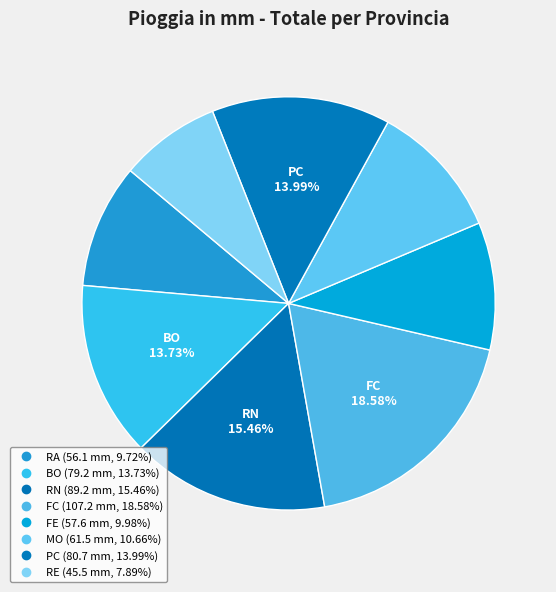

Count the number of slices in the pie.

8